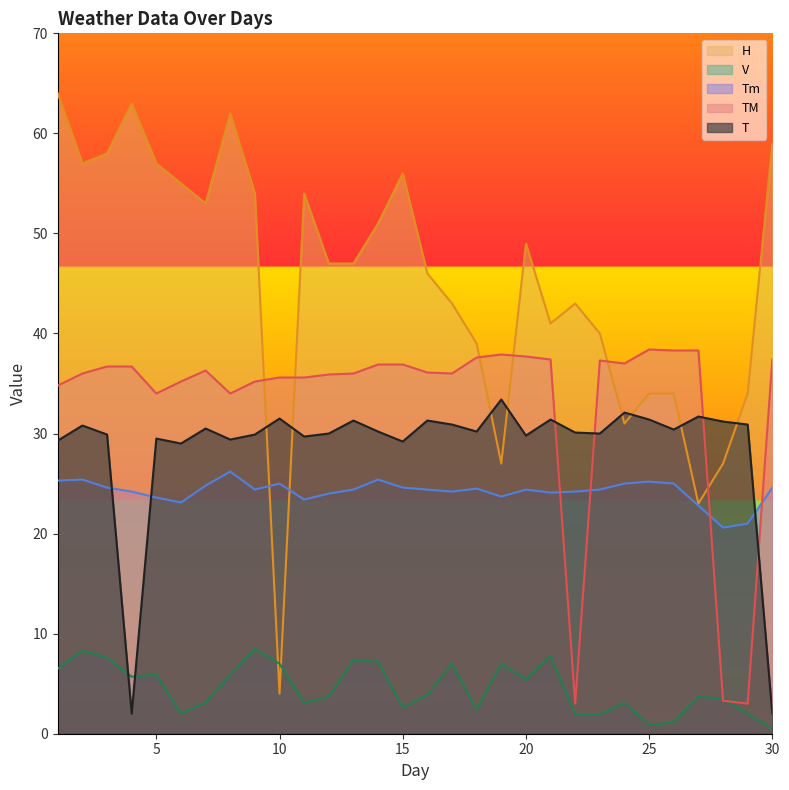

What is the average value of the V series?

4.6